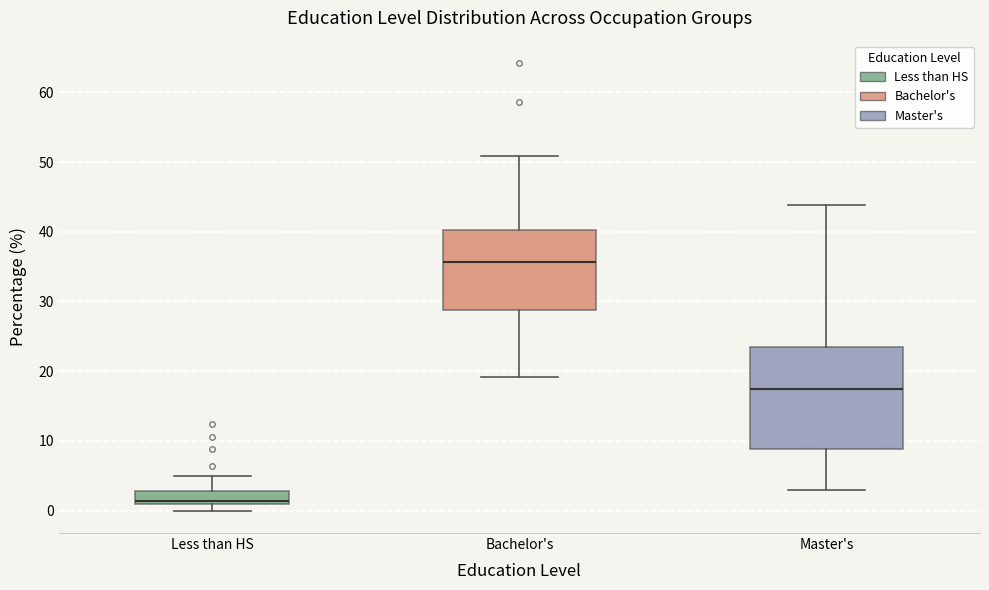

Which box is the tallest, from its lower edge to its upper edge?

Master's